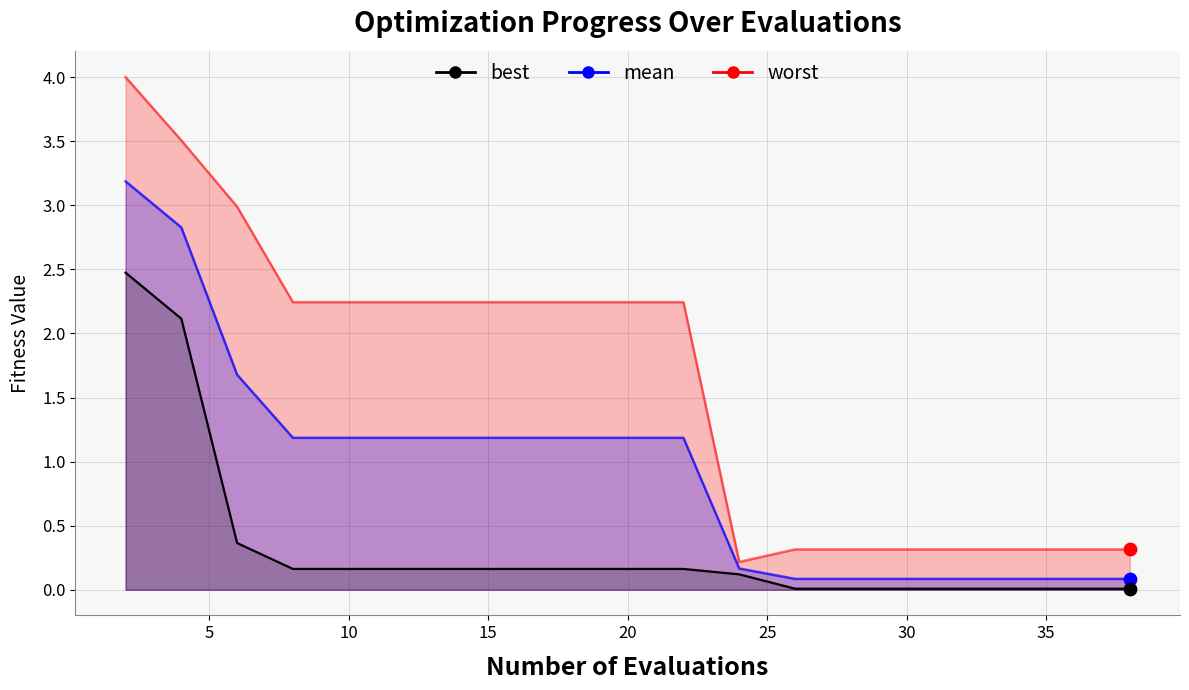

At how many categories does at least one series exceed 2?

11